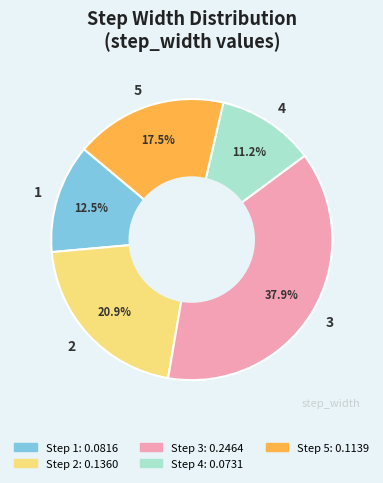

To the nearest percent, what is the difference between the largest and smallest slice percentages?

27%